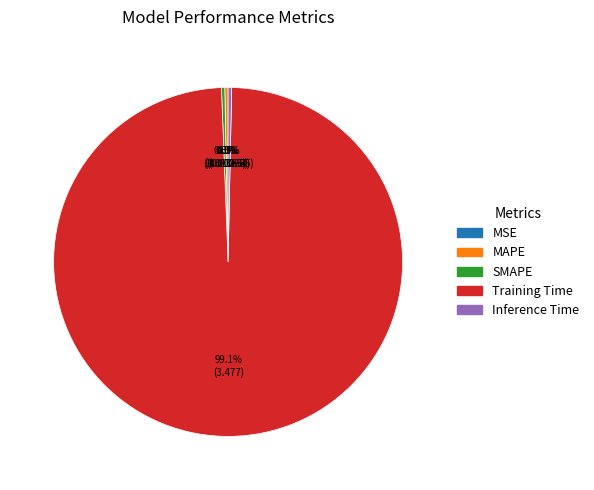

To the nearest percent, what is the average slice percentage?

20%